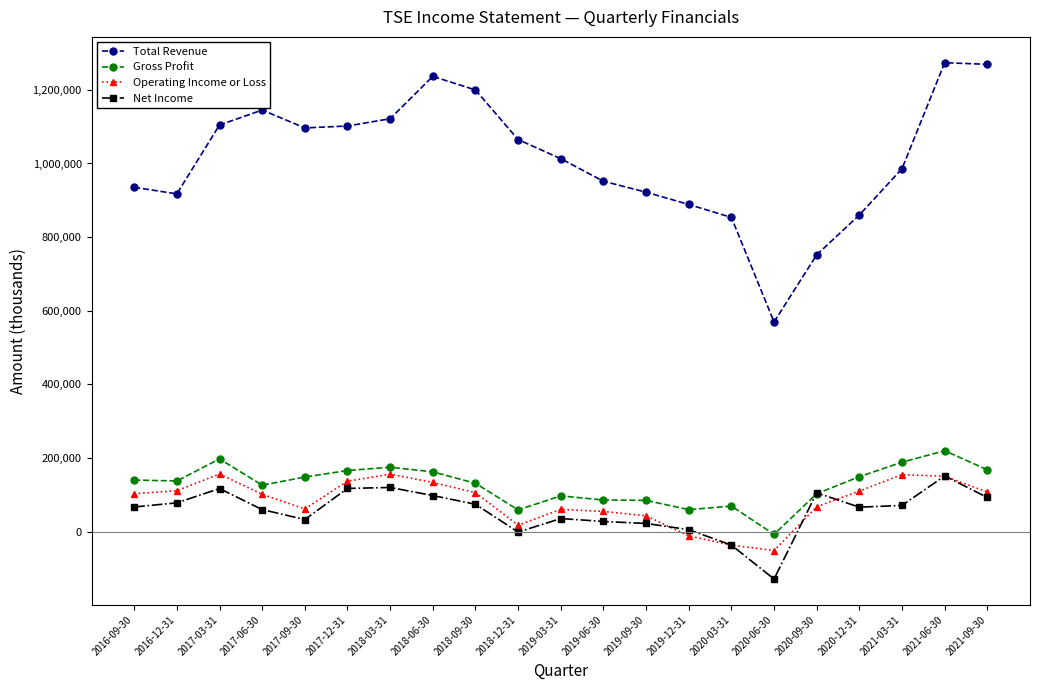

At which category is the sum across all series the highest?

2021-06-30